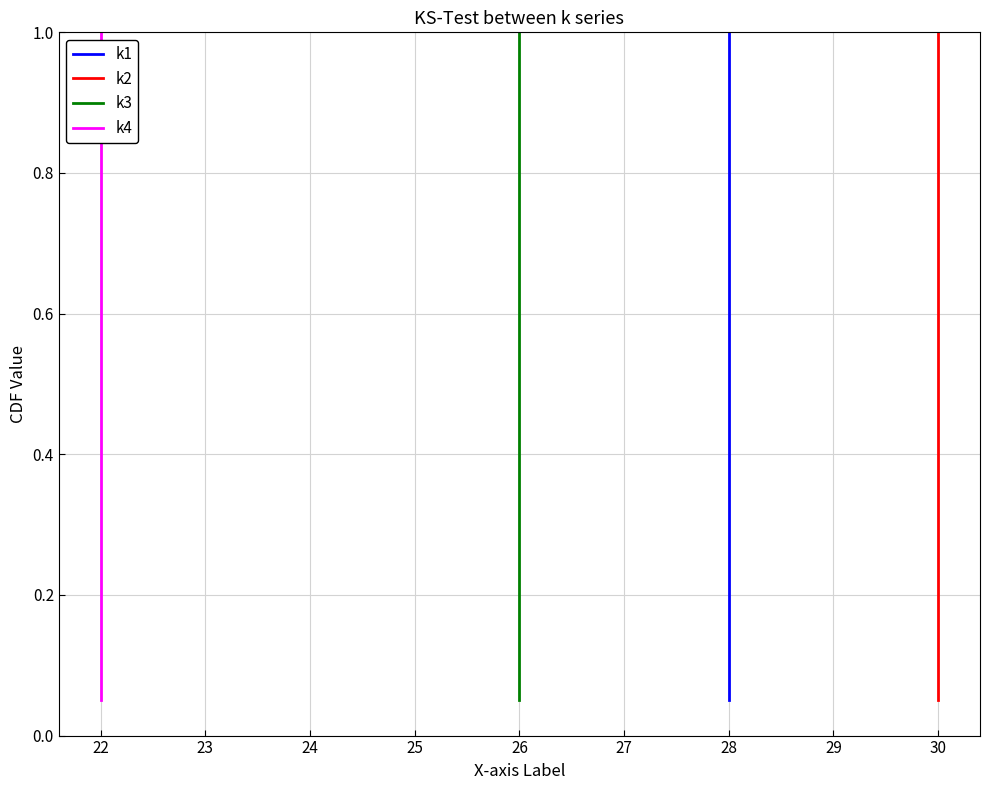

Which series changed the most between 27 and 29?

k1